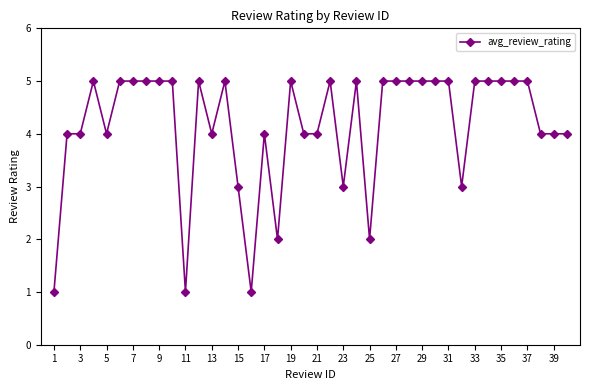

What is the difference between the second highest and second lowest values?

4